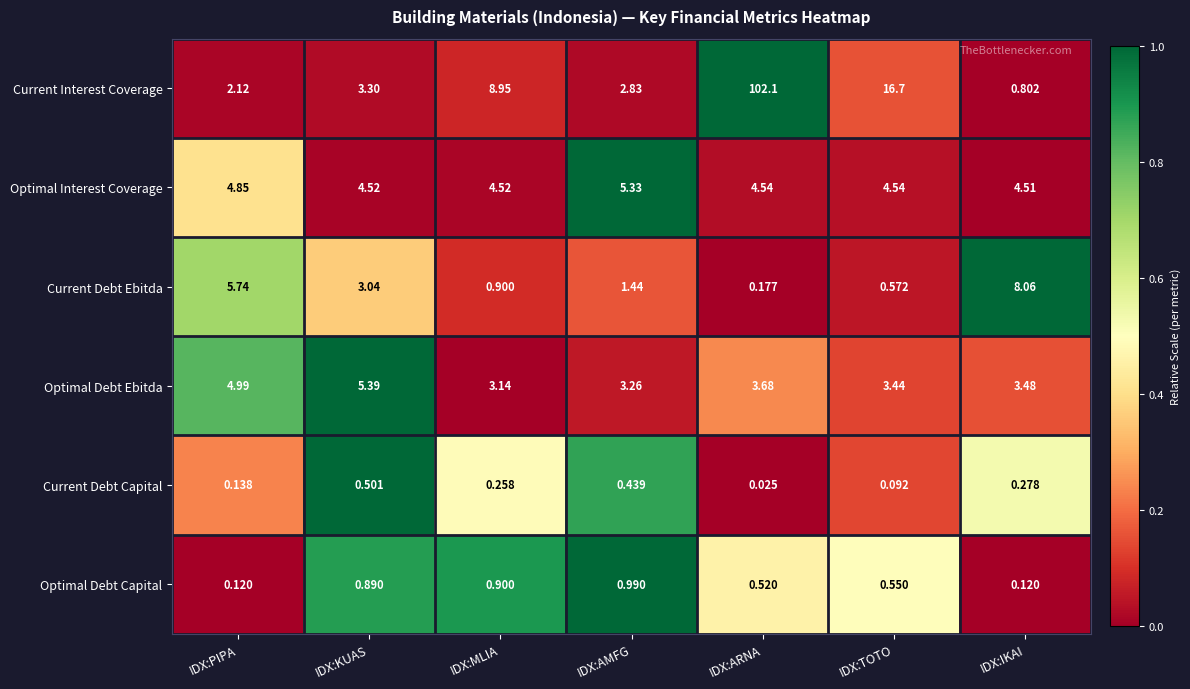

Which label corresponds to the smallest value in the chart?

IDX:ARNA